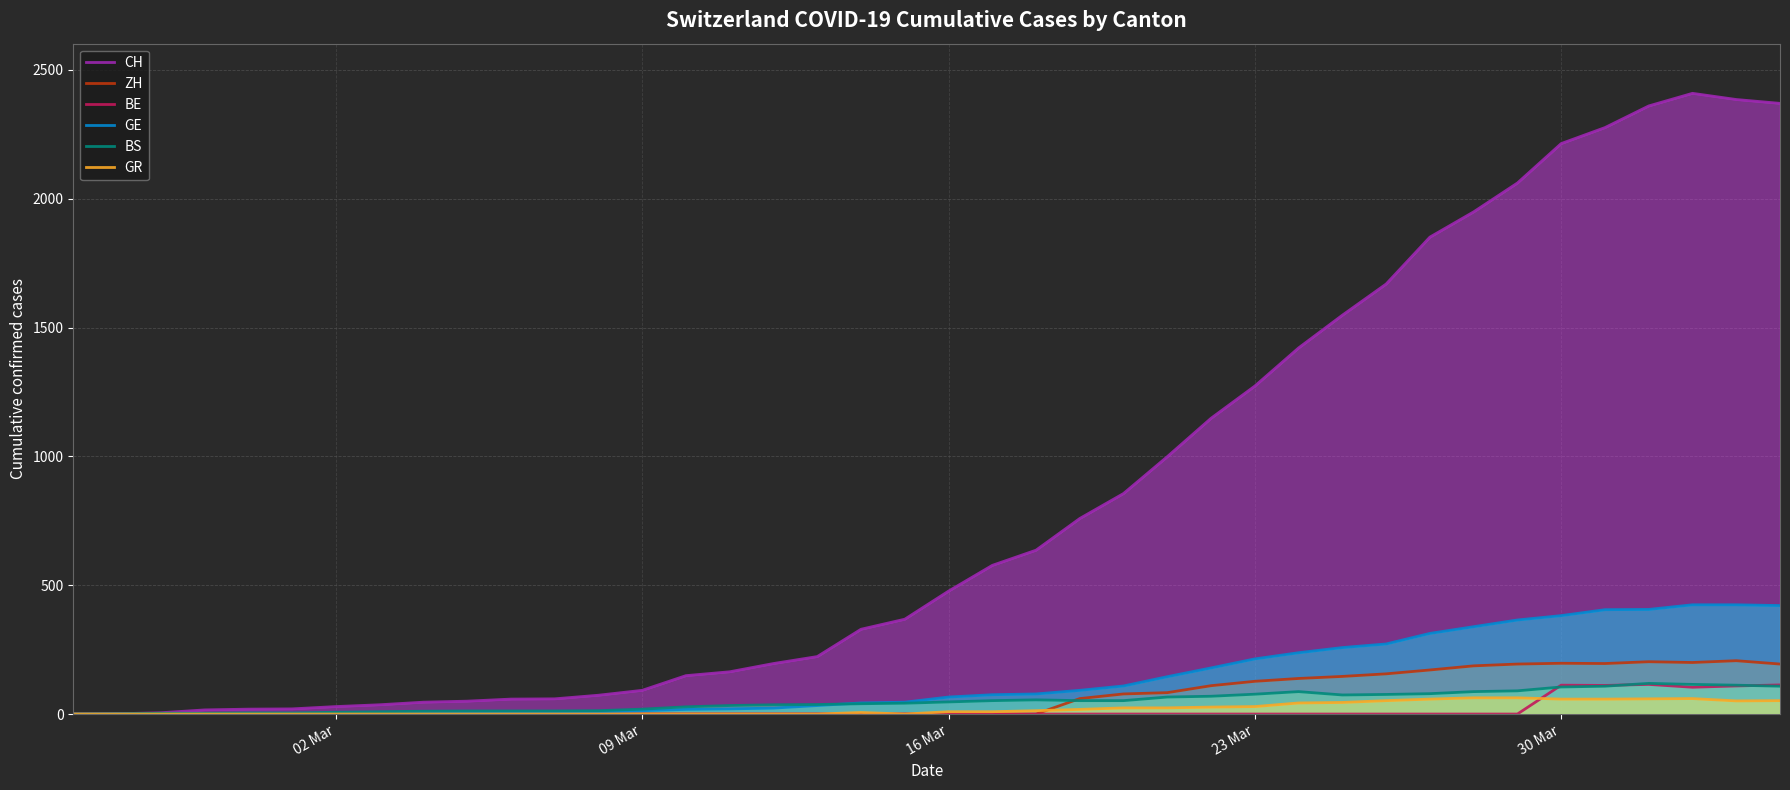

The value of BE at 09 Mar is 0. True or false?

True